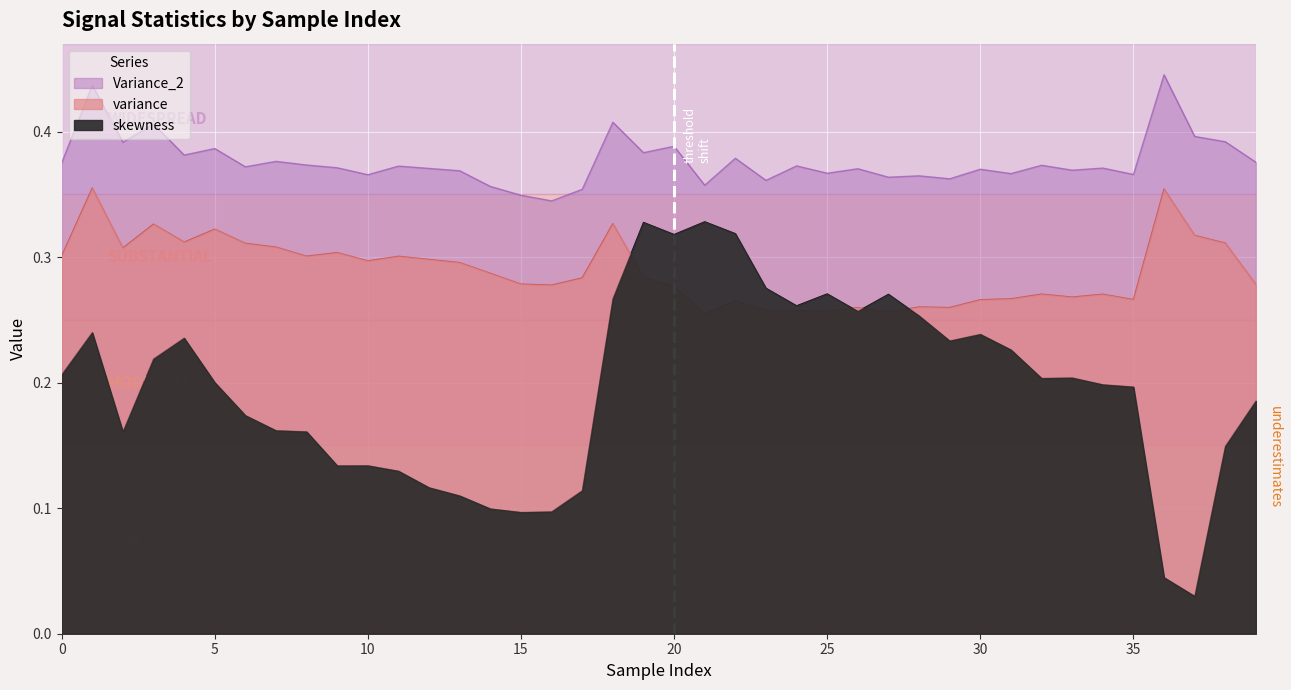

How many interior local valleys does the Variance_2 series have?

14